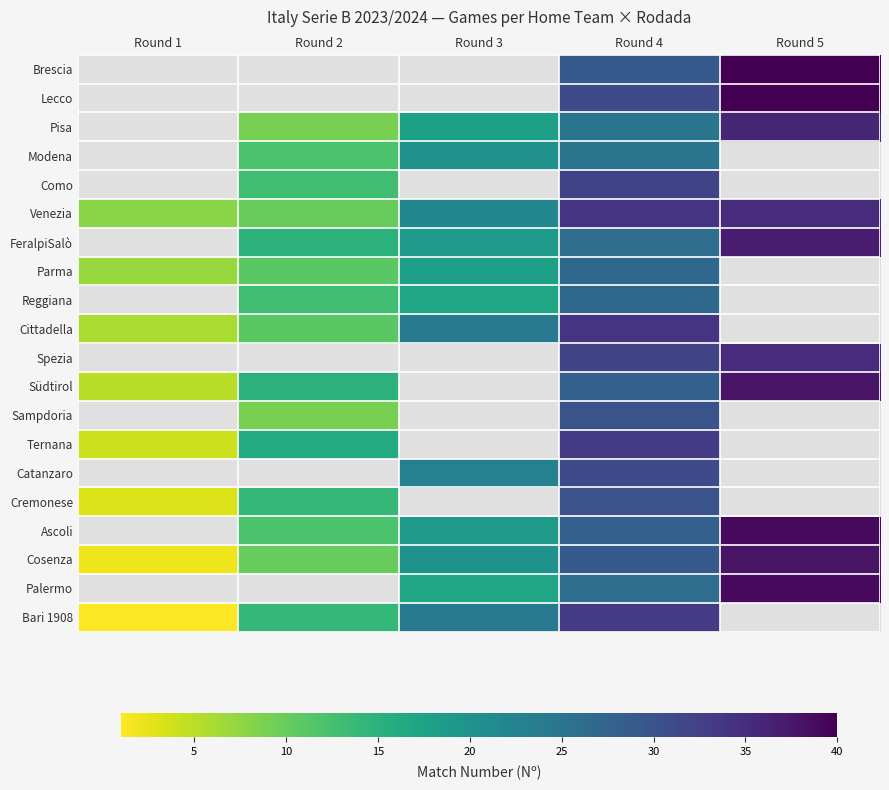

How many distinct data groups are displayed?

20